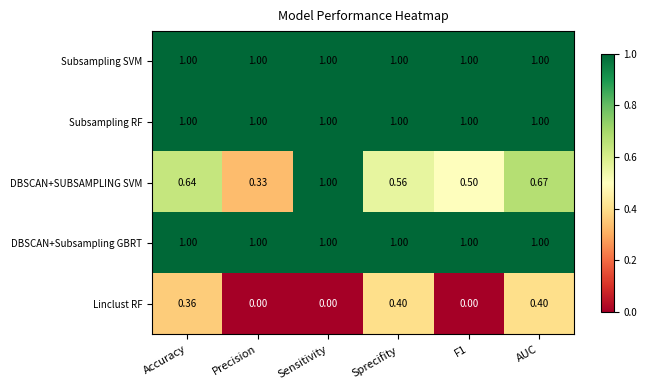

At which label is DBSCAN+SUBSAMPLING SVM closest to 0?

Precision